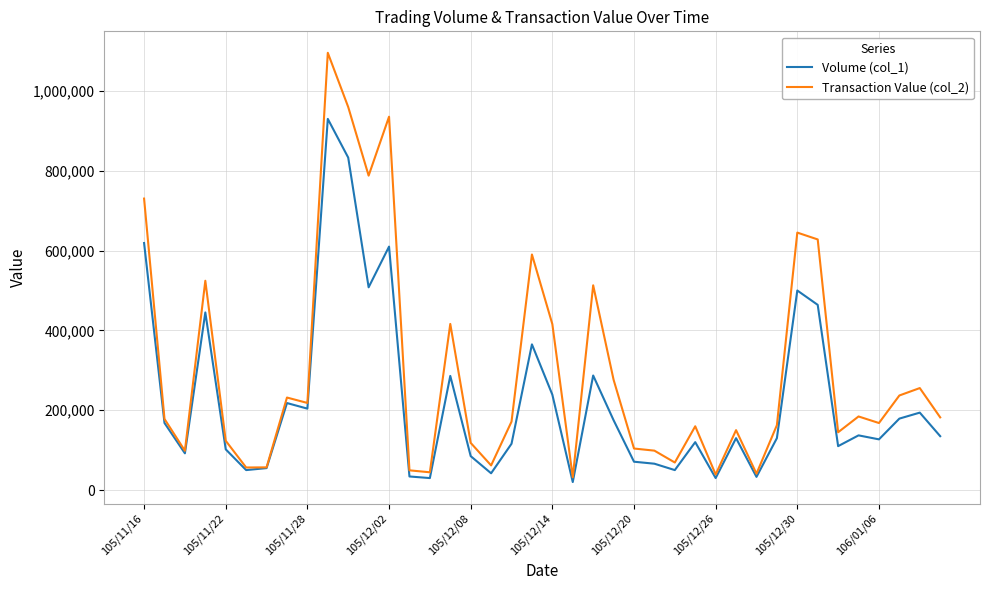

In Volume (col_1), how many points are higher than both neighbors (excluding endpoints)?

12